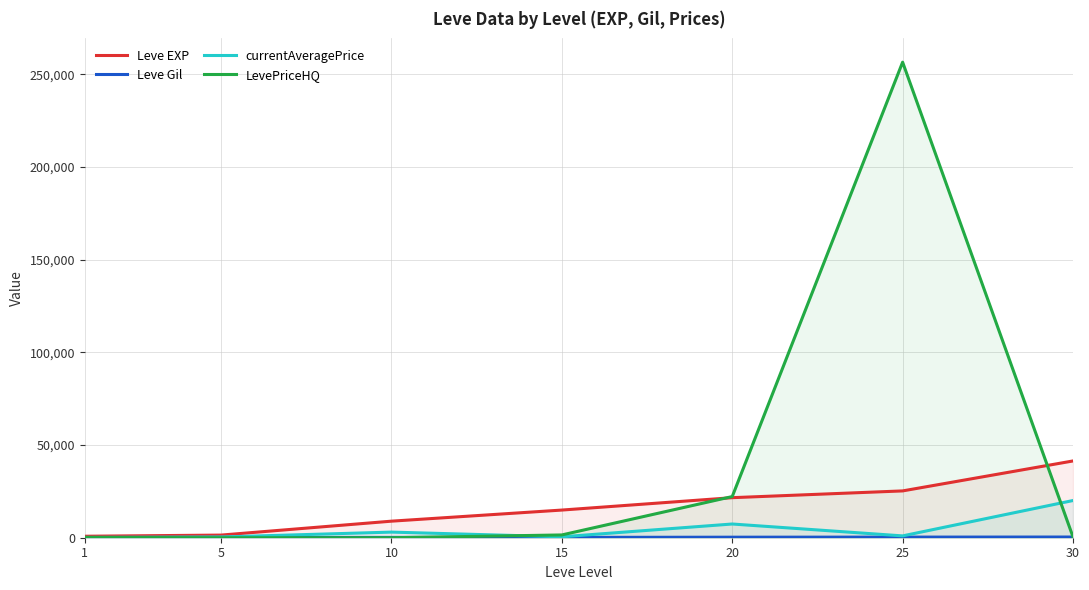

What is the highest value of the LevePriceHQ series?

256500.0